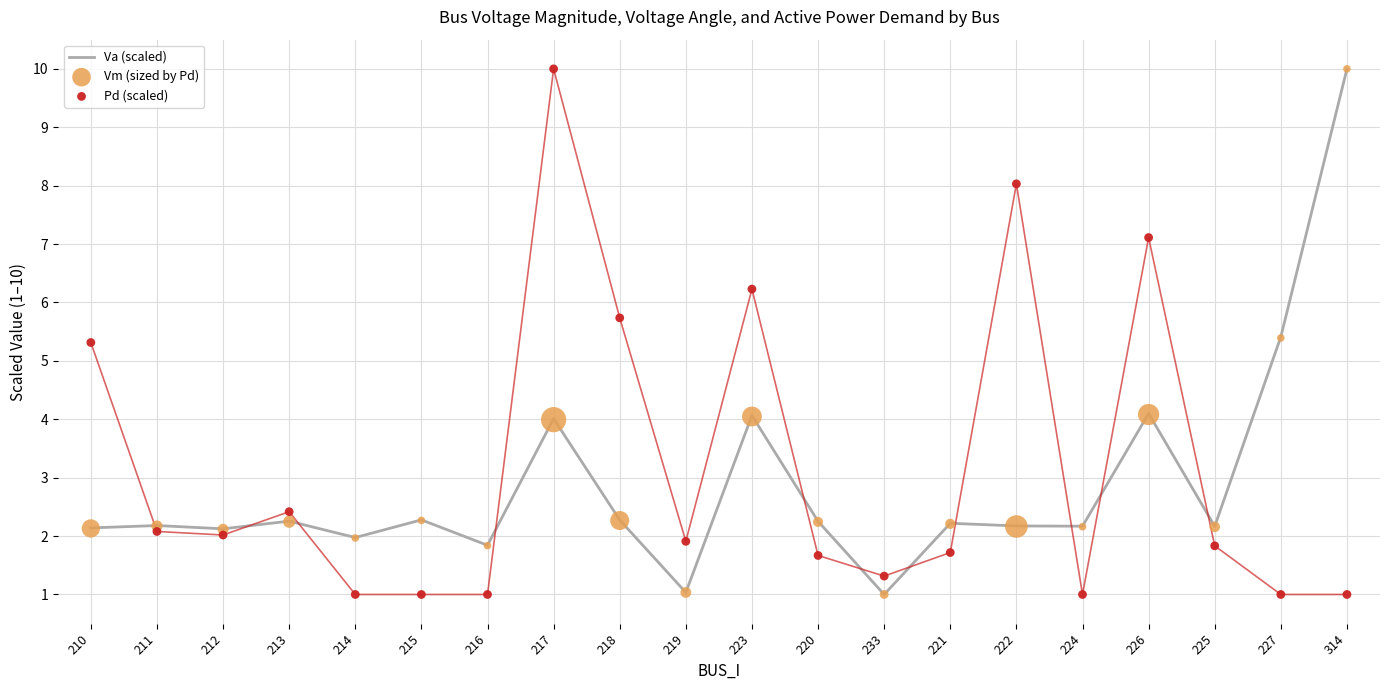

At which category is the sum across all series the highest?

314